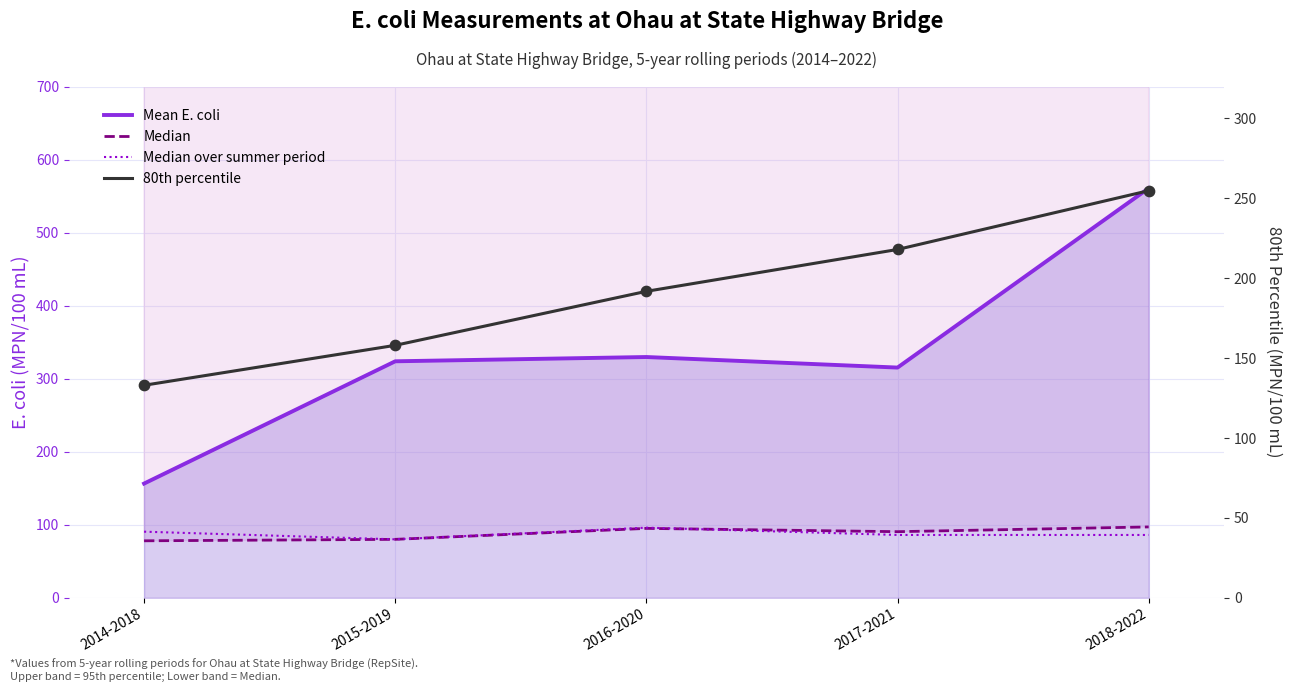

Which series reaches the minimum Y coordinate?

Median